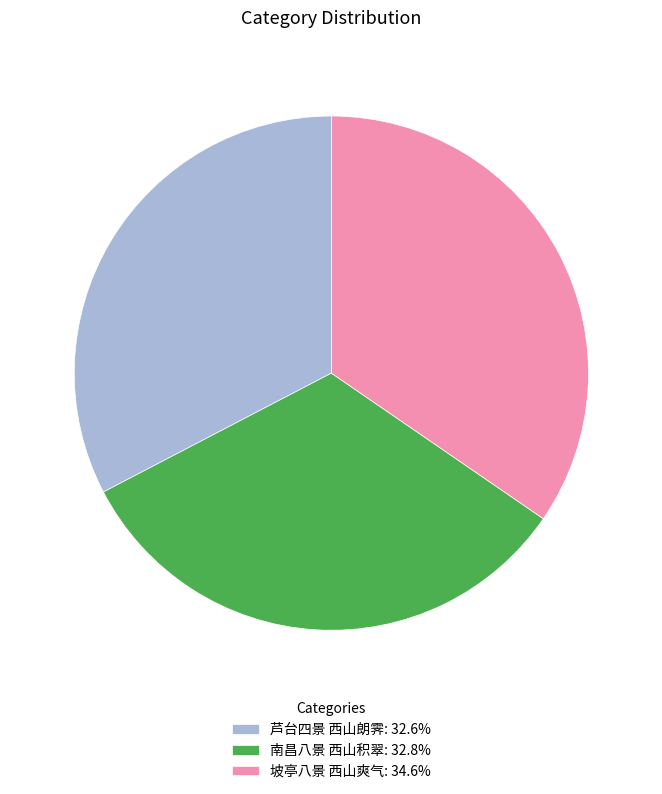

Which category has the biggest portion of the pie?

坡亭八景 西山爽气